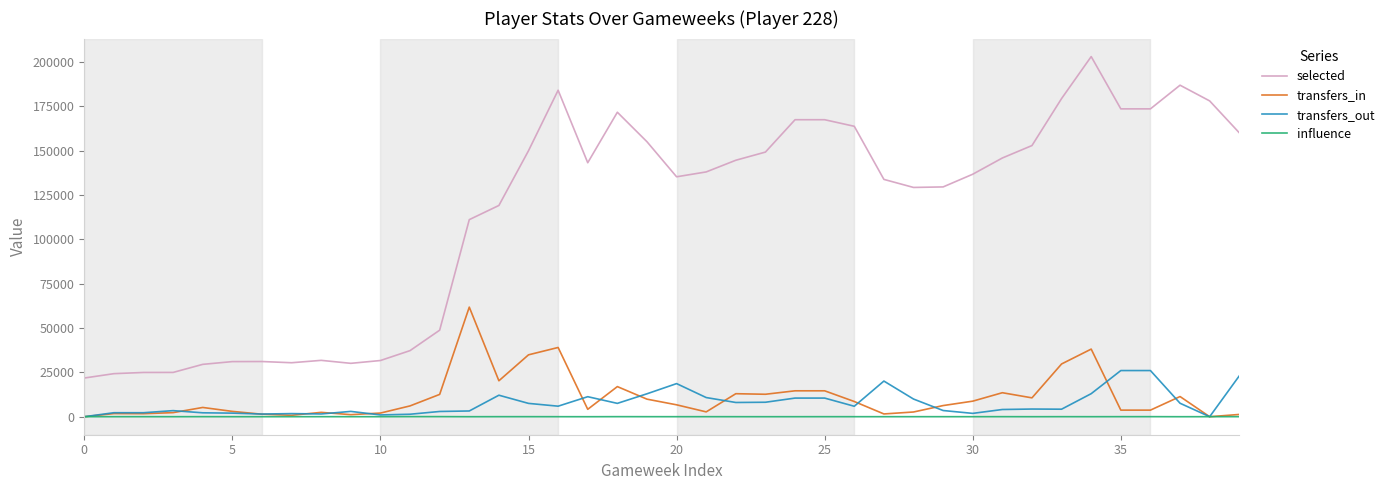

Which series has the largest range (max minus min)?

selected